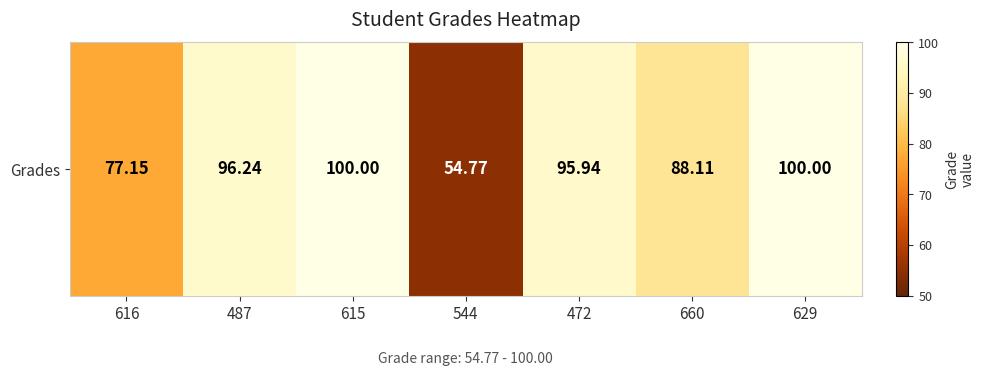

What is the minimum value shown in the chart?

54.8